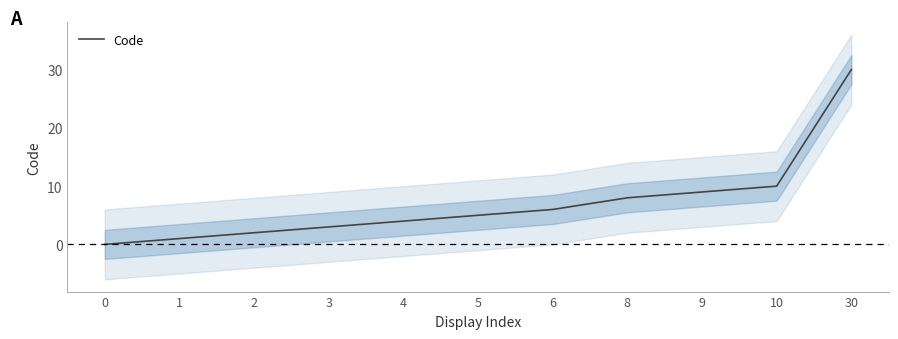

Reading left to right, what are all the values shown in this chart?

0=0	1=1	2=2	3=3	4=4	5=5	6=6	8=8	9=9	10=10	30=30